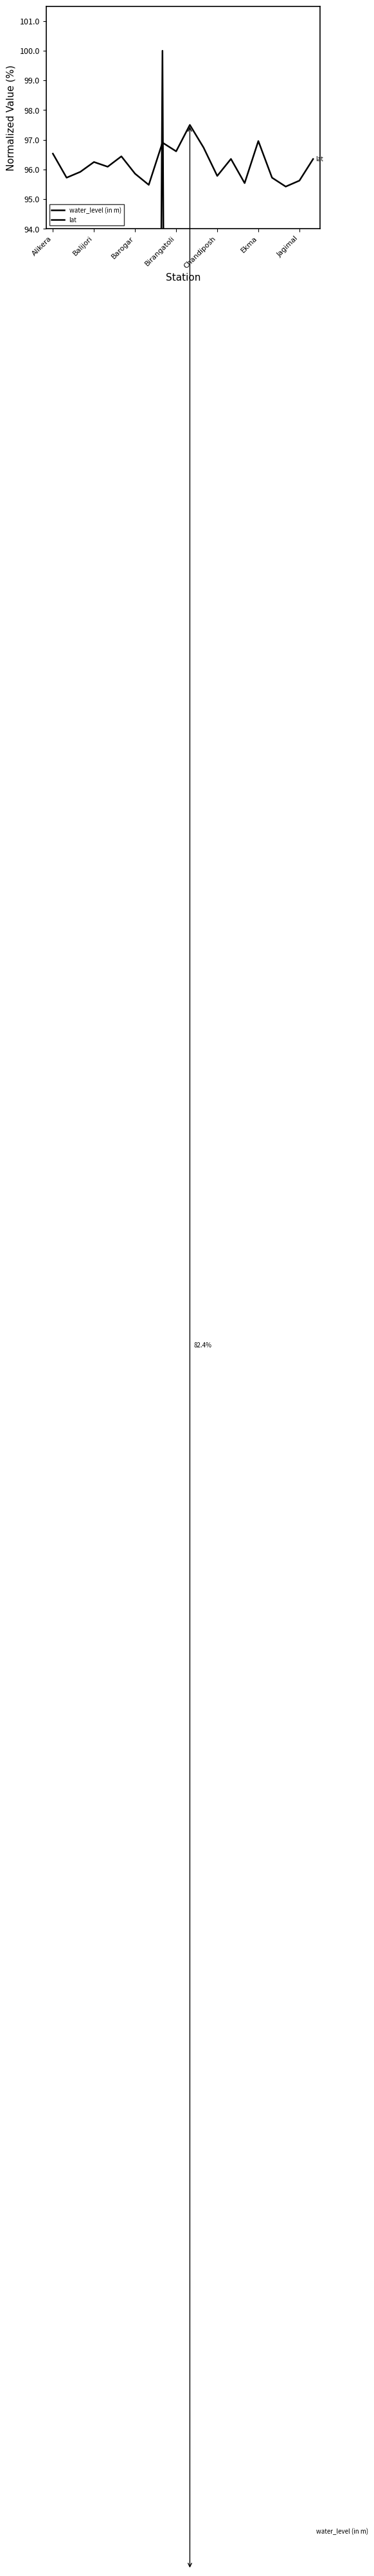

Where do water_level (in m) and lat first cross each other?

7 and 8